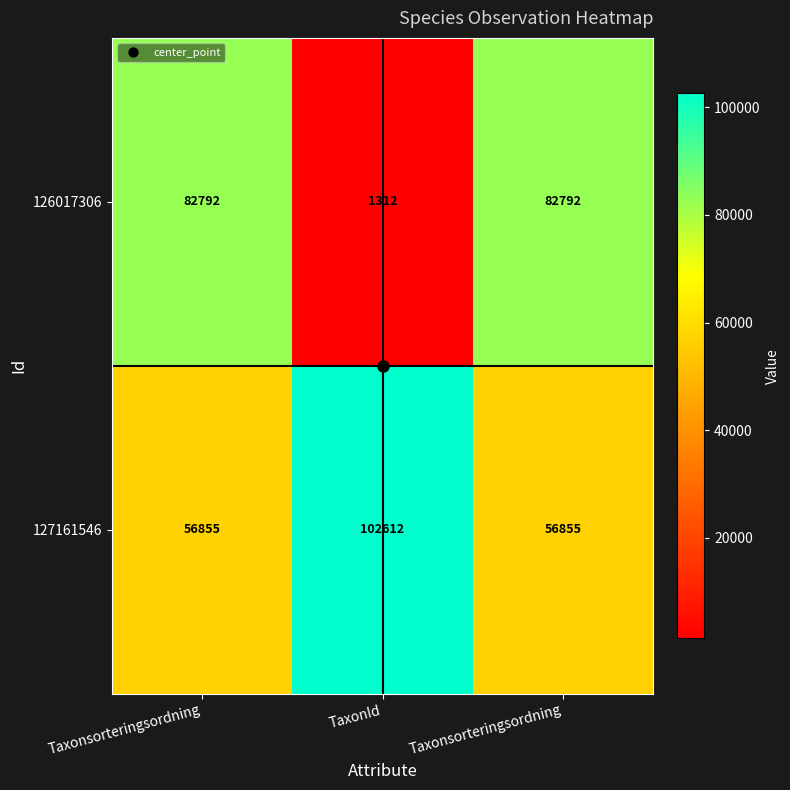

Reading left to right, list all the values displayed in this chart.

126017306: Taxonsorteringsordning=82792	TaxonId=1312	Taxonsorteringsordning=82792
127161546: Taxonsorteringsordning=56855	TaxonId=102612	Taxonsorteringsordning=56855